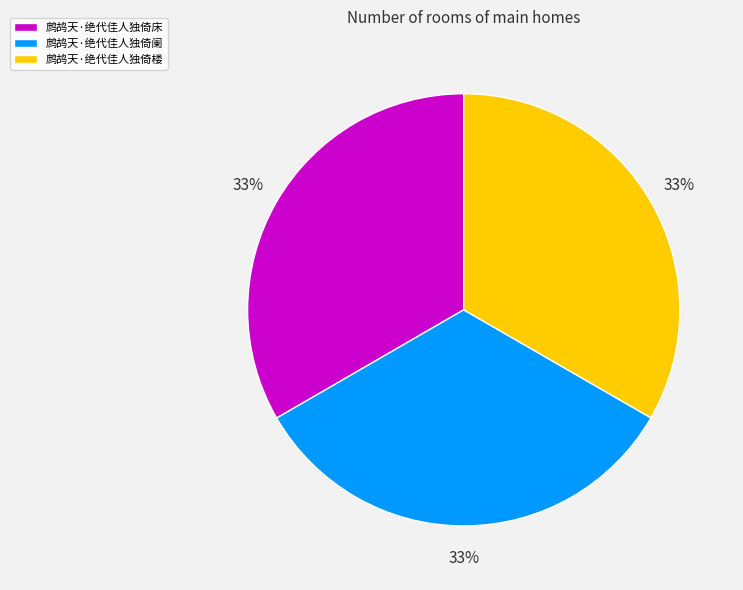

Is there a majority slice in this chart?

No